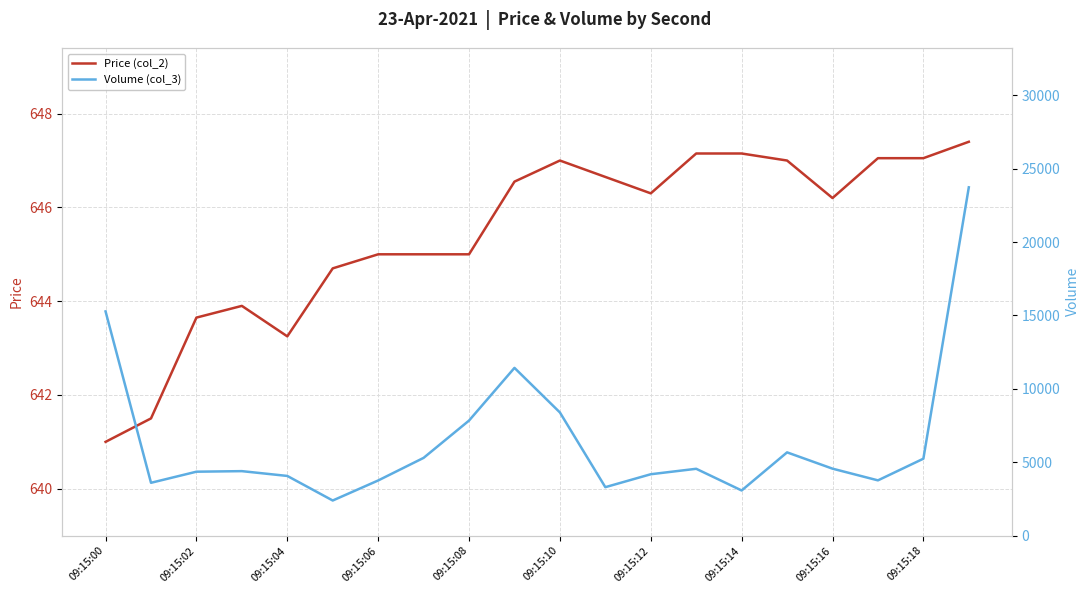

What is the maximum value shown in the chart?

23728.0